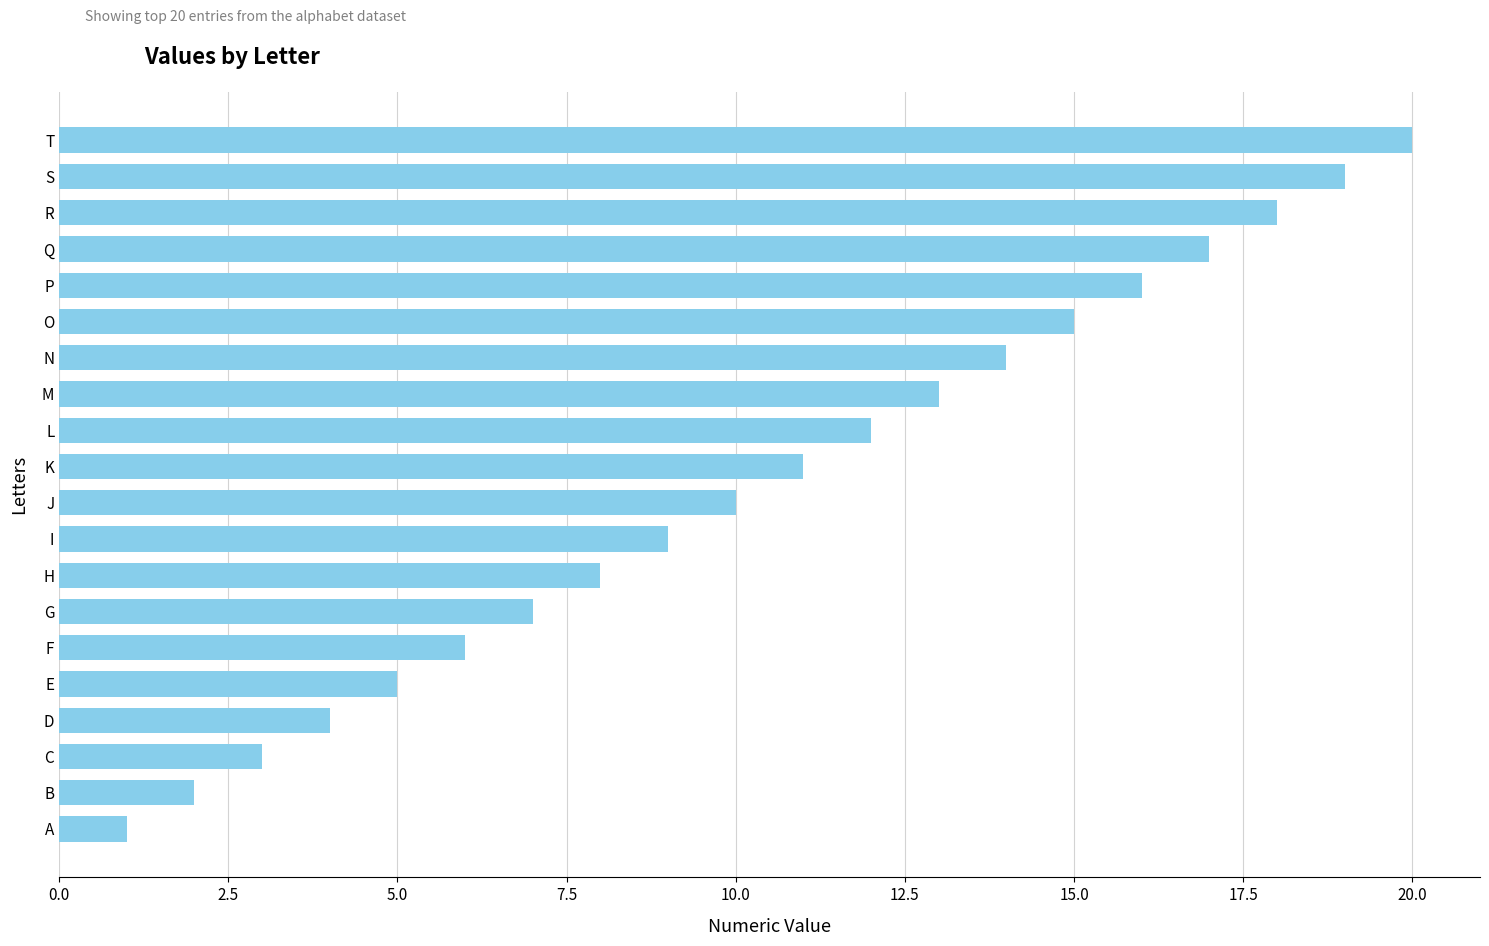

What is the difference between the maximum and minimum values?

19